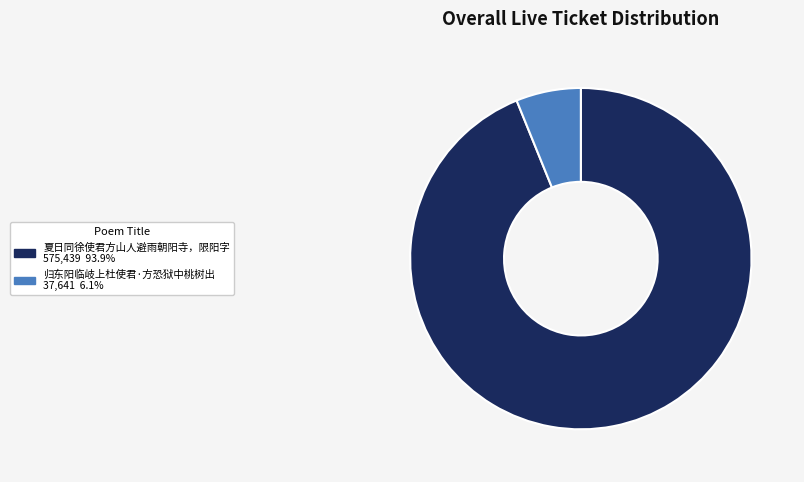

Count the number of slices in the pie.

2